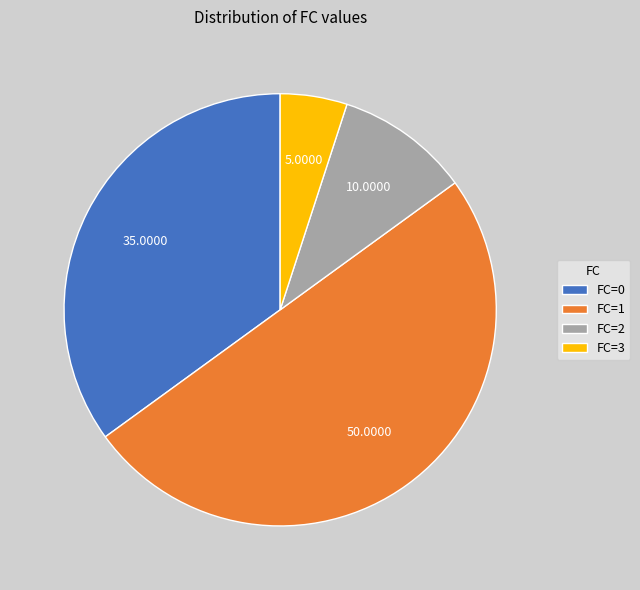

Is FC=0 the majority of the pie?

No